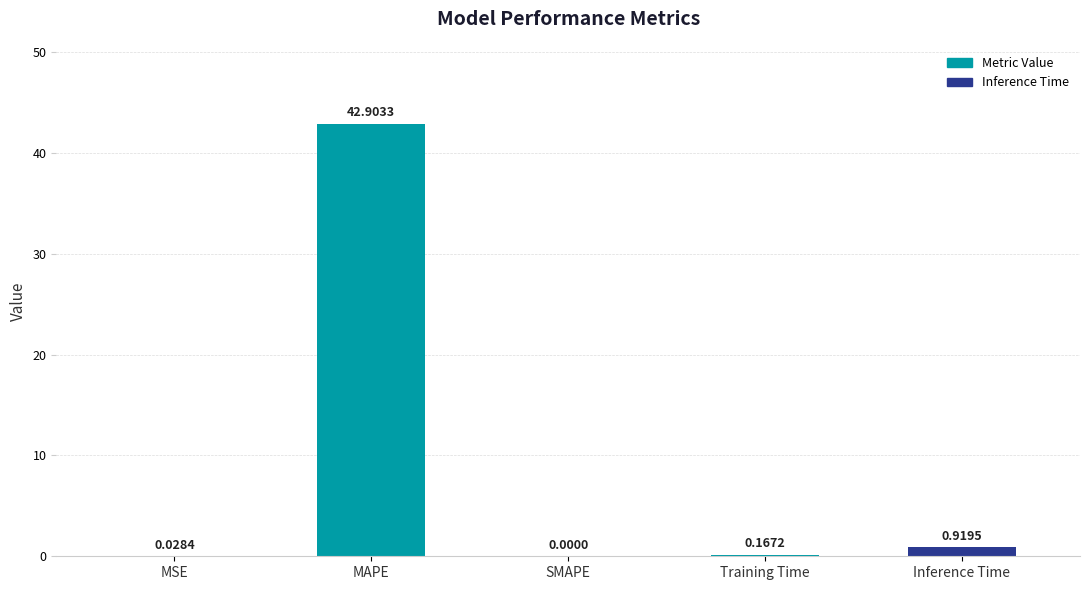

What is the change in value from MAPE to Inference Time?

-42.0